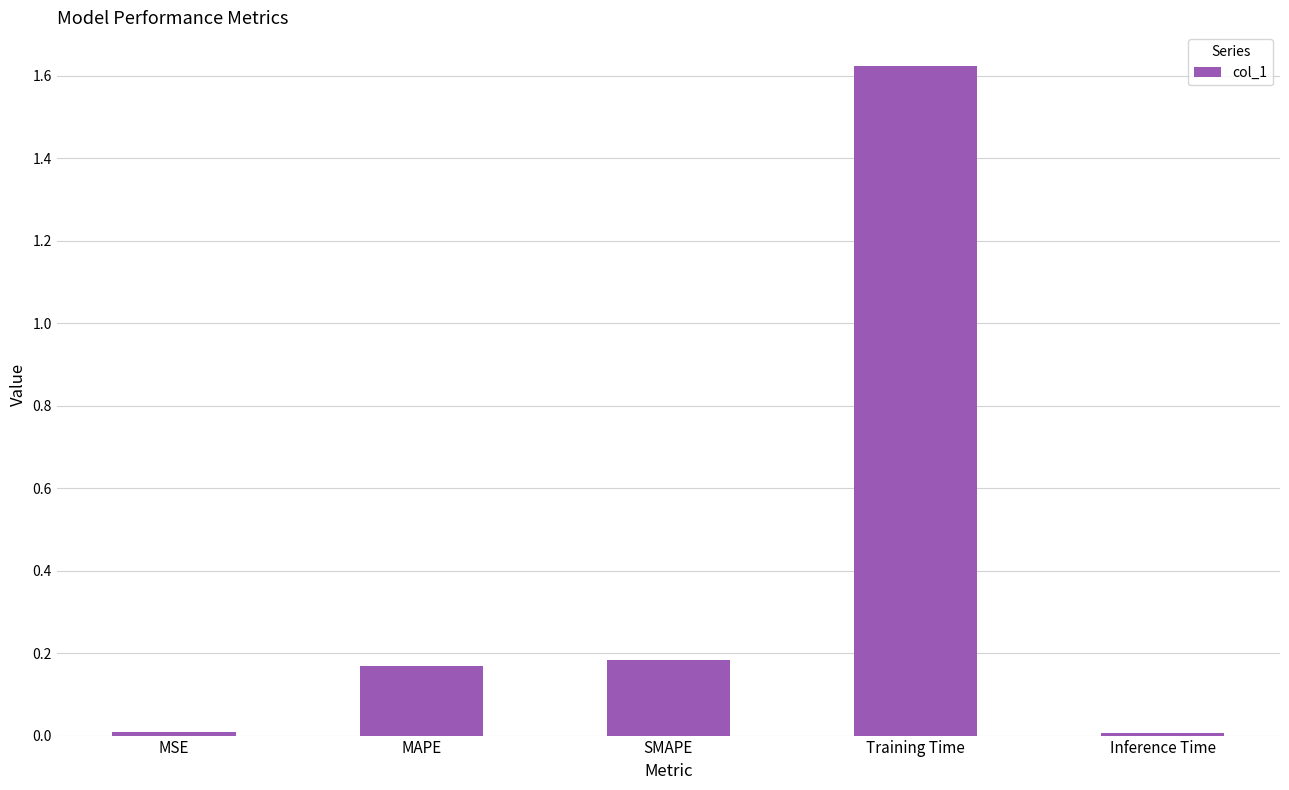

Are the bars horizontal?

No